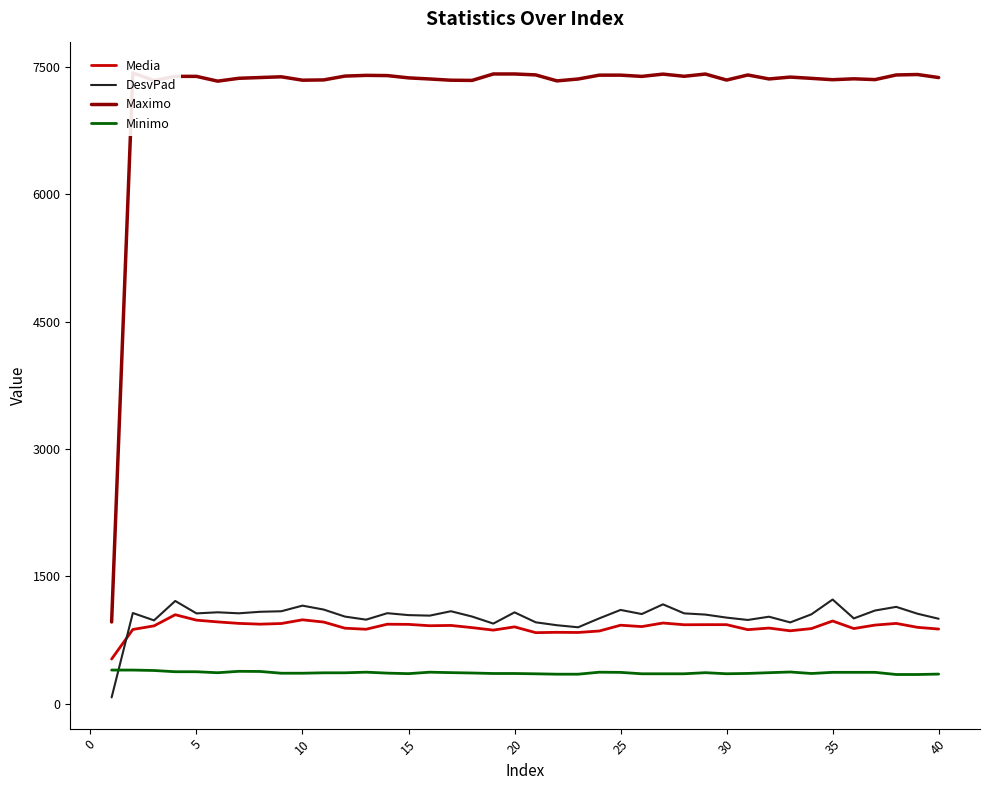

Which series ends up on top after the final intersection of DesvPad and Minimo?

DesvPad